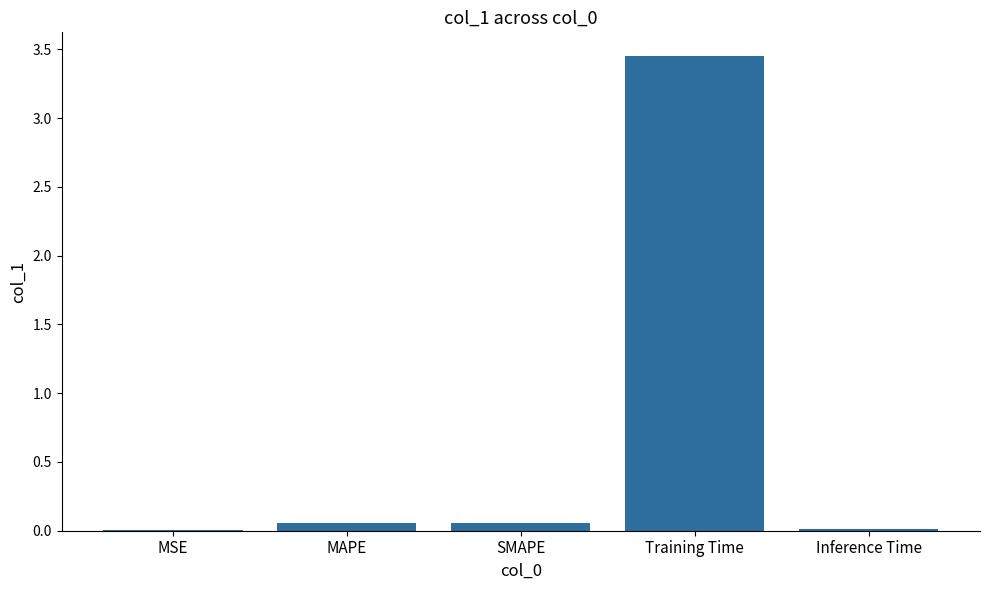

Between Training Time and MSE, which is larger?

Training Time